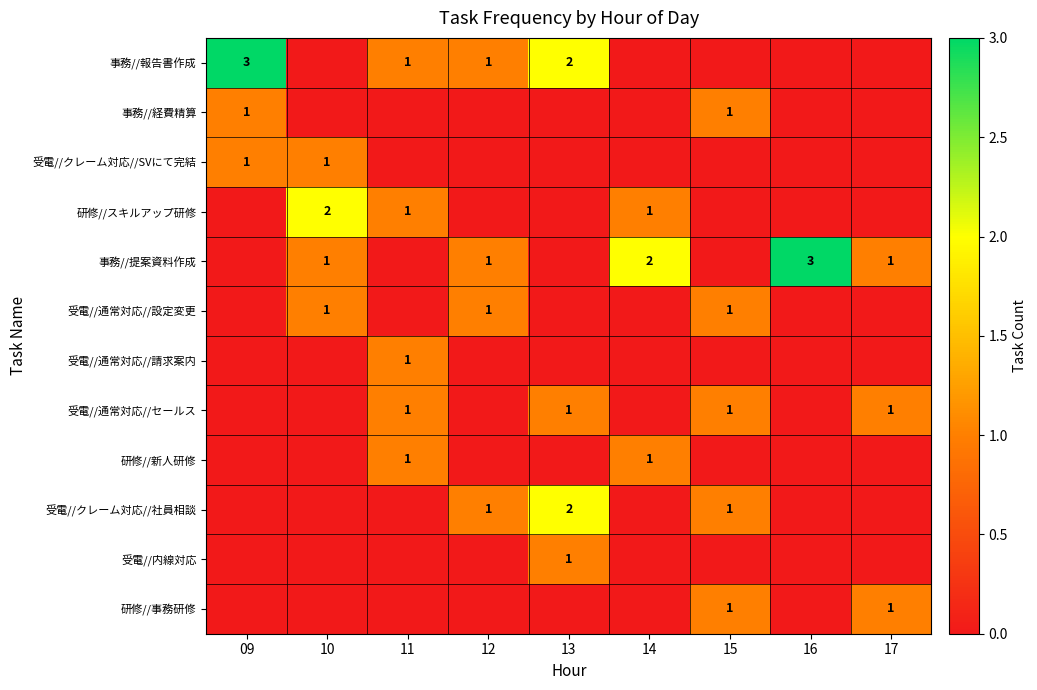

How many series are shown in this chart?

12